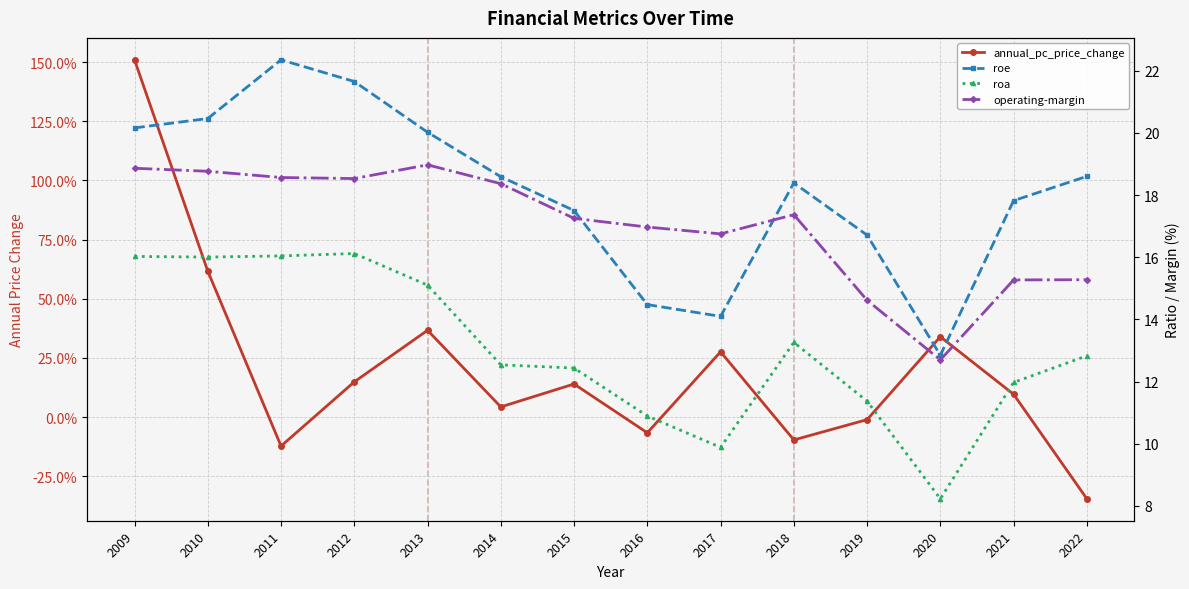

At which label does annual_pc_price_change first exceed 0?

2009